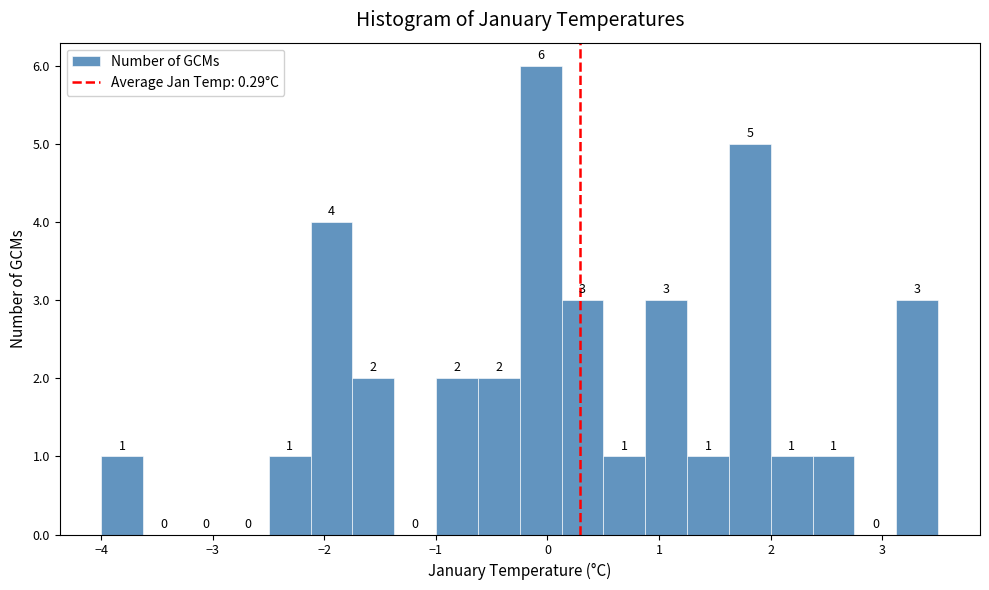

Read against the x-axis, roughly where is the centre of the tallest bar?

-0.1